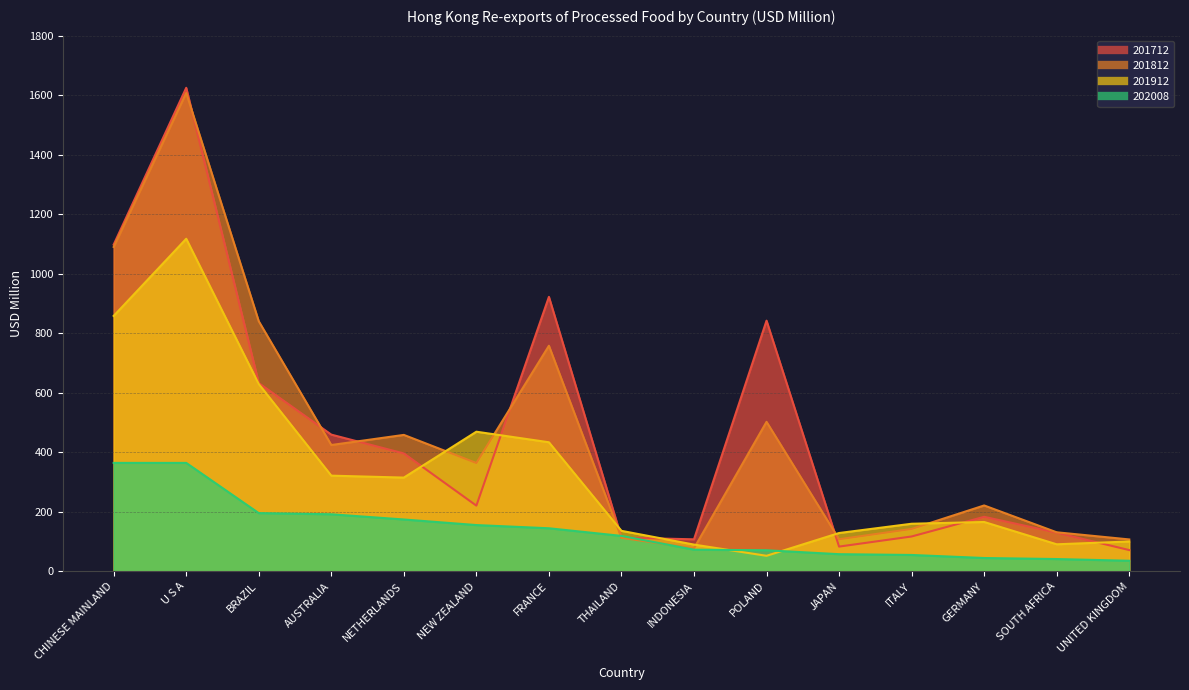

Reading left to right, list all the values displayed in this chart.

201712: CHINESE MAINLAND=1097.7	U S A=1624.7	BRAZIL=632.3	AUSTRALIA=459.0	NETHERLANDS=395.8	NEW ZEALAND=220.4	FRANCE=922.0	THAILAND=112.9	INDONESIA=107.1	POLAND=842.0	JAPAN=82.7	ITALY=116.7	GERMANY=182.8	SOUTH AFRICA=129.5	UNITED KINGDOM=71.0
201812: CHINESE MAINLAND=1089.9	U S A=1607.6	BRAZIL=840.0	AUSTRALIA=424.1	NETHERLANDS=458.1	NEW ZEALAND=363.6	FRANCE=757.7	THAILAND=112.3	INDONESIA=76.8	POLAND=502.0	JAPAN=107.4	ITALY=142.1	GERMANY=221.0	SOUTH AFRICA=130.7	UNITED KINGDOM=106.8
201912: CHINESE MAINLAND=858.0	U S A=1117.3	BRAZIL=629.0	AUSTRALIA=321.1	NETHERLANDS=314.6	NEW ZEALAND=468.8	FRANCE=433.3	THAILAND=135.7	INDONESIA=89.4	POLAND=51.8	JAPAN=128.3	ITALY=159.5	GERMANY=165.4	SOUTH AFRICA=90.4	UNITED KINGDOM=99.8
202008: CHINESE MAINLAND=364.0	U S A=364.0	BRAZIL=195.2	AUSTRALIA=191.3	NETHERLANDS=173.8	NEW ZEALAND=155.1	FRANCE=144.3	THAILAND=118.6	INDONESIA=72.4	POLAND=70.4	JAPAN=57.2	ITALY=54.6	GERMANY=44.3	SOUTH AFRICA=40.8	UNITED KINGDOM=35.1